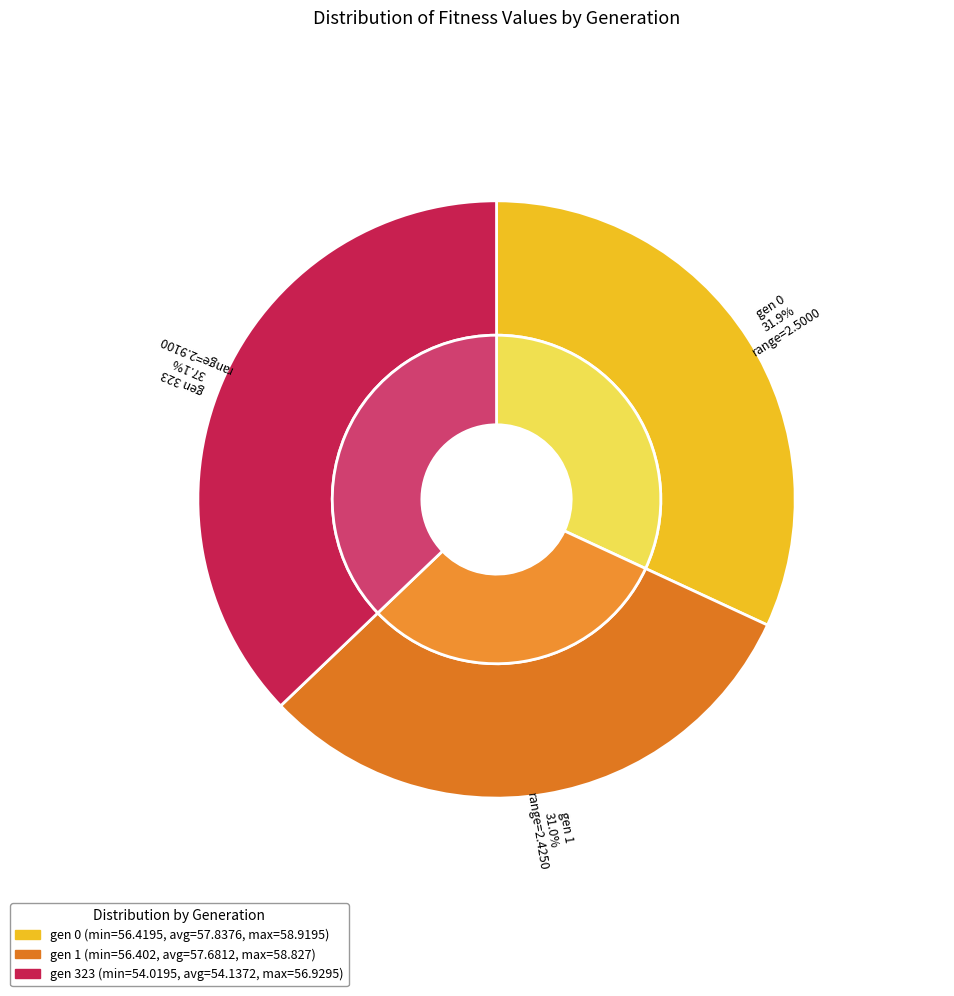

Combined, do gen 323 and gen 0 account for over 50%?

Yes